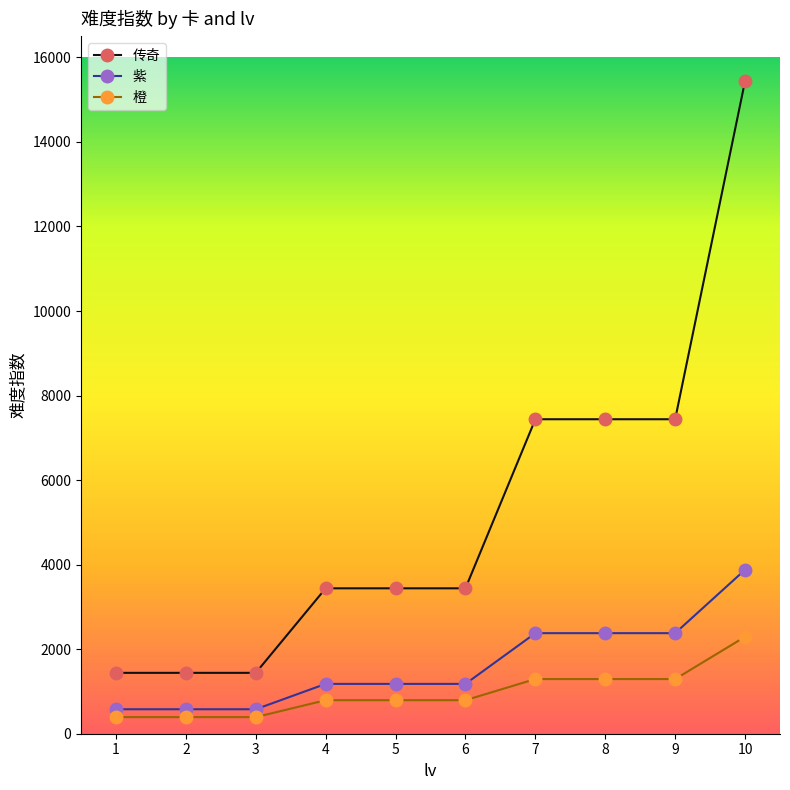

Is it true that 橙 equals 393 at 3?

True